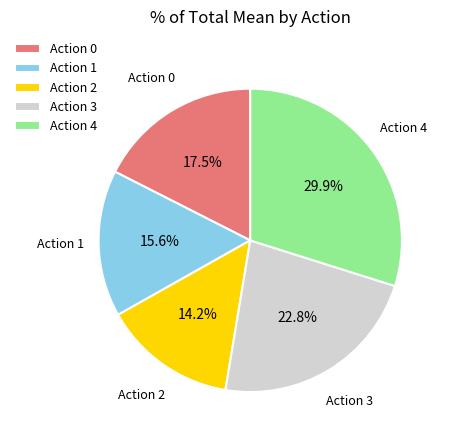

What portion of the pie excludes Action 4?

70.1%